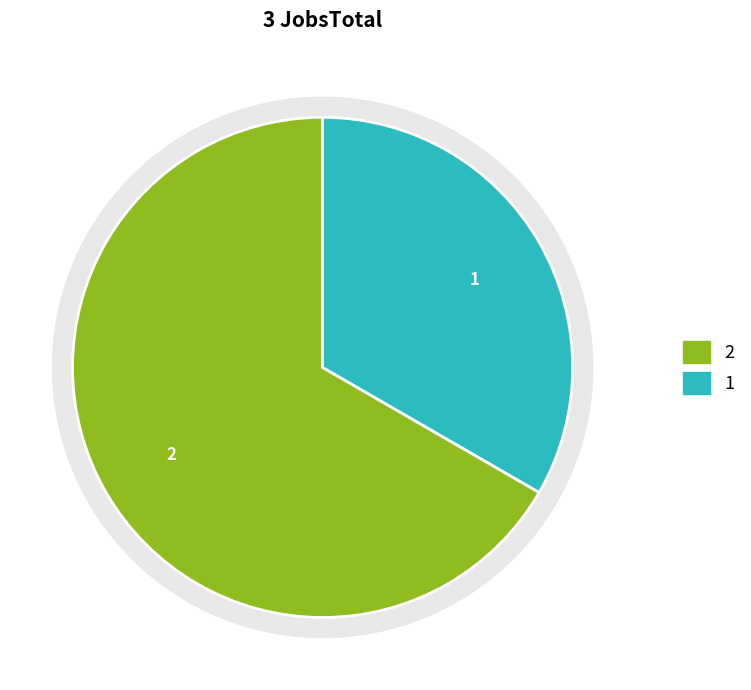

How many segments does this pie chart have?

2